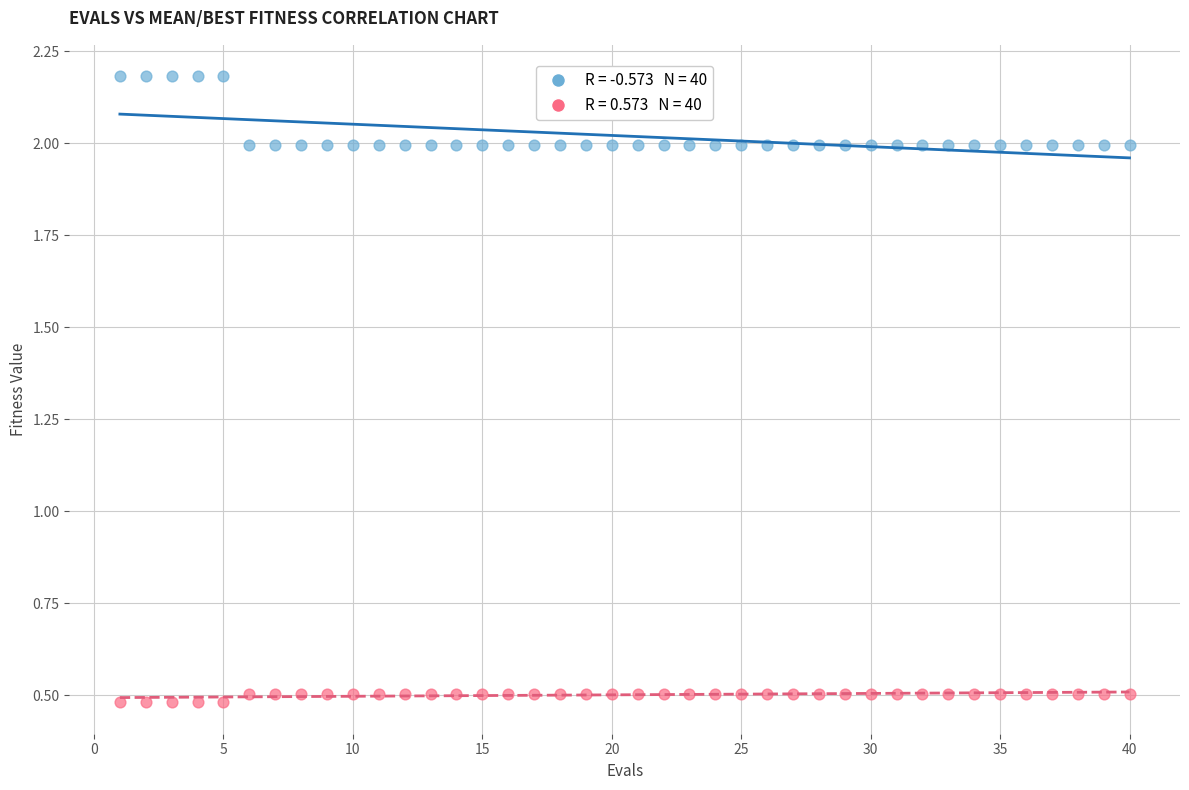

Across all data points, what is the range of X values (max minus min)?

39.0